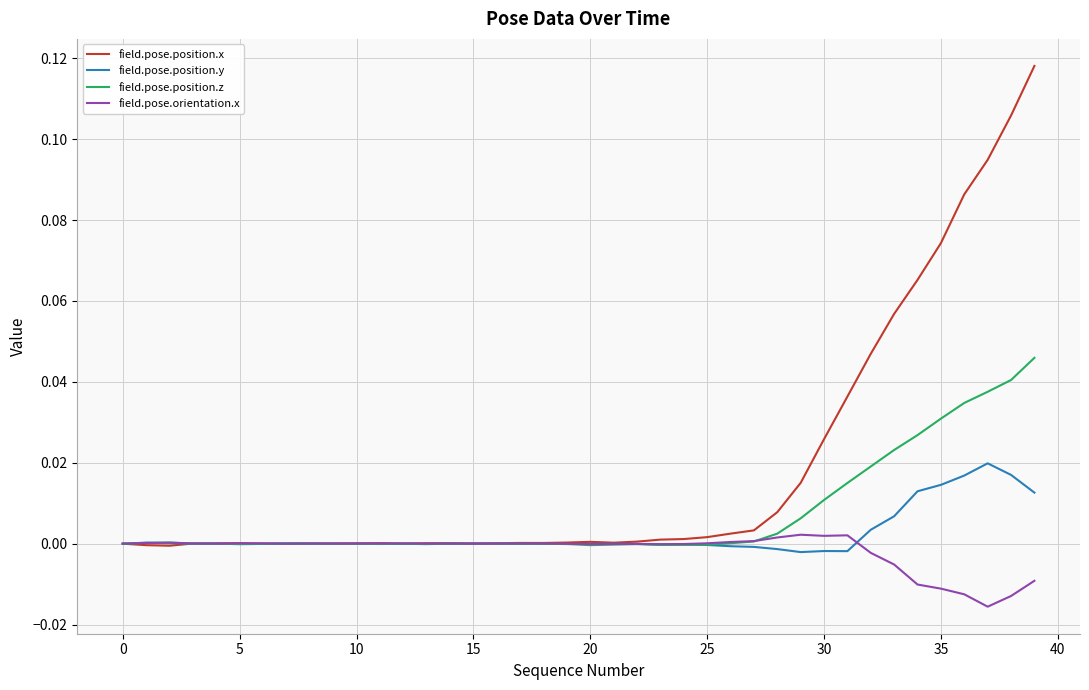

Rank the series by their average value, from lowest to highest.

field.pose.orientation.x, field.pose.position.y, field.pose.position.z, field.pose.position.x